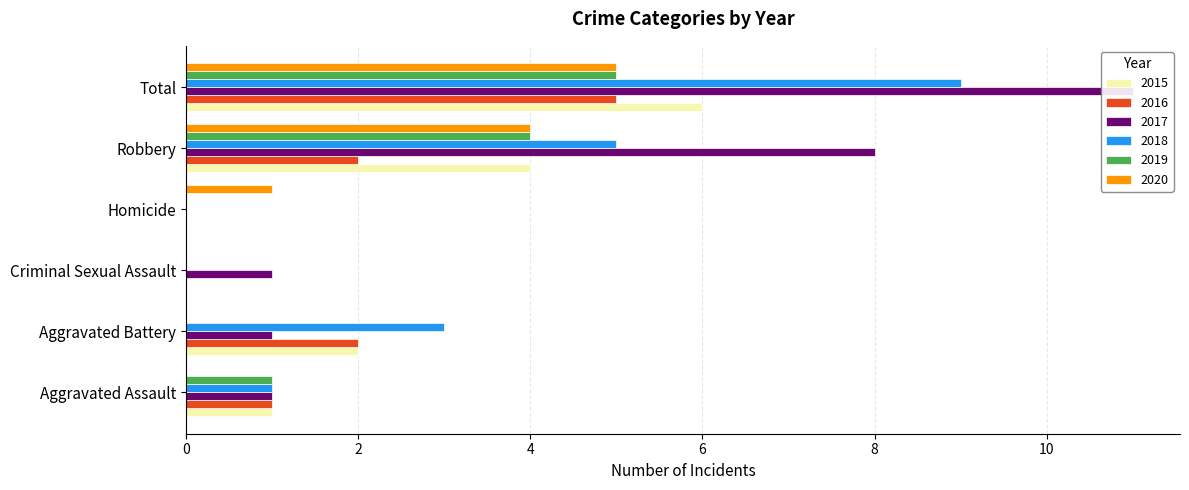

Which series has the widest spread of values?

2017